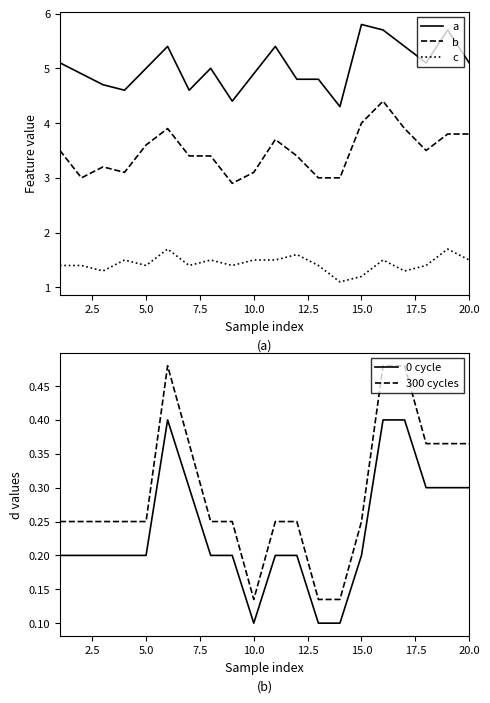

True or false: 0 cycle and b intersect in this chart.

False